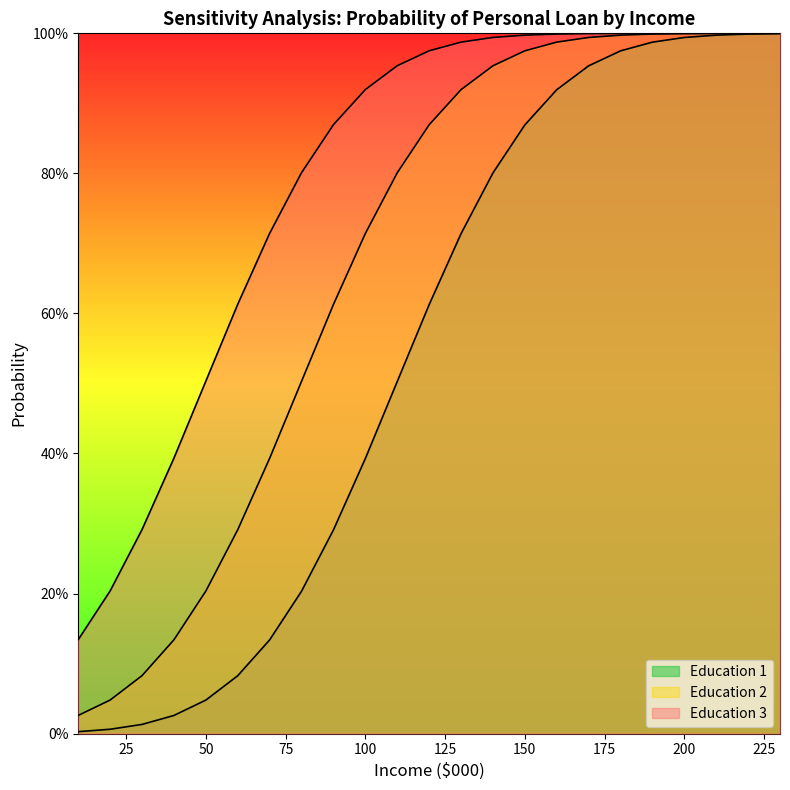

At how many categories does at least one series exceed 0?

23